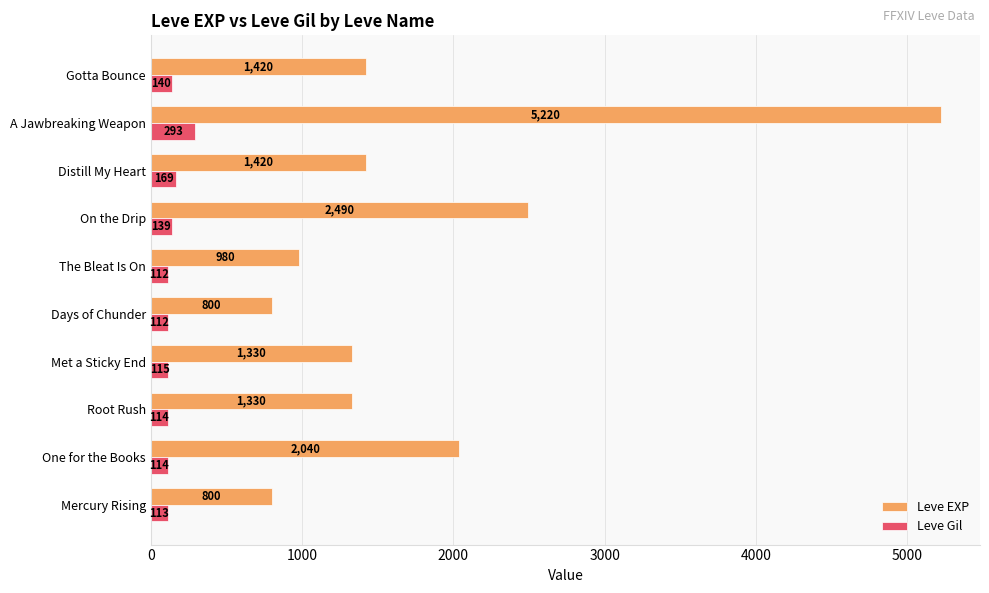

True or false: Leve EXP has a value of 2040 at One for the Books.

True